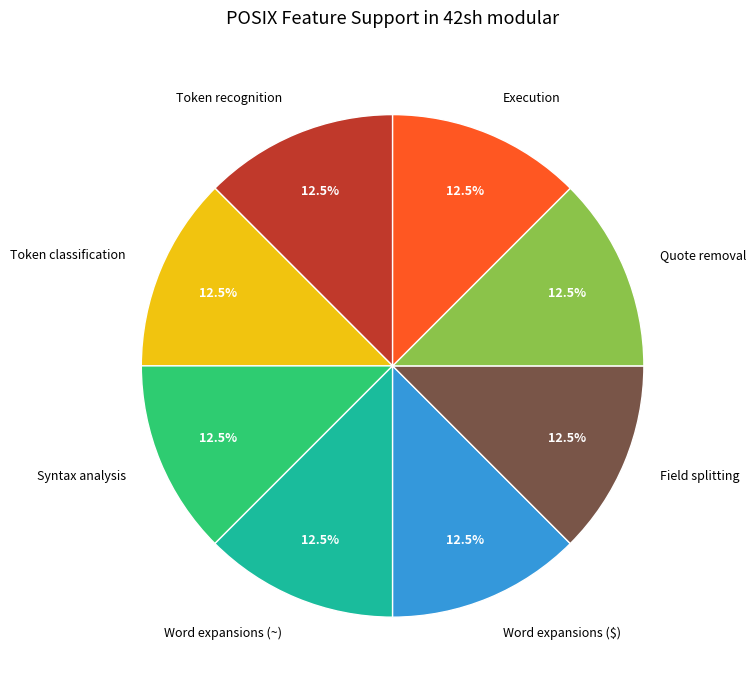

How many slices are in this pie chart?

8